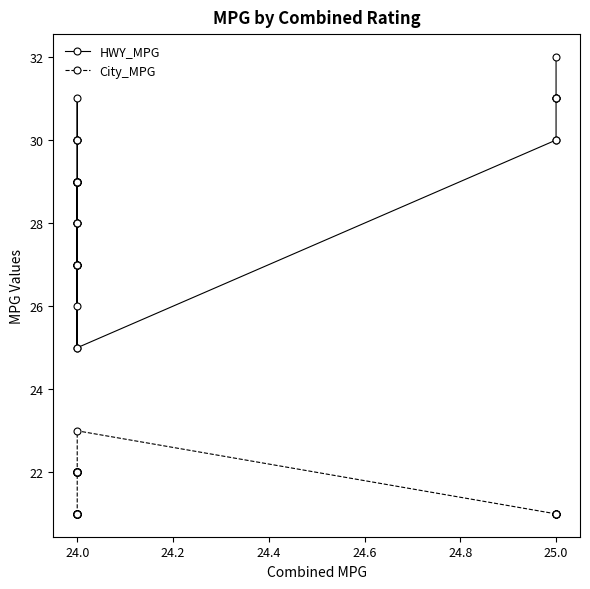

How many HWY_MPG values are between 27 and 30?

31